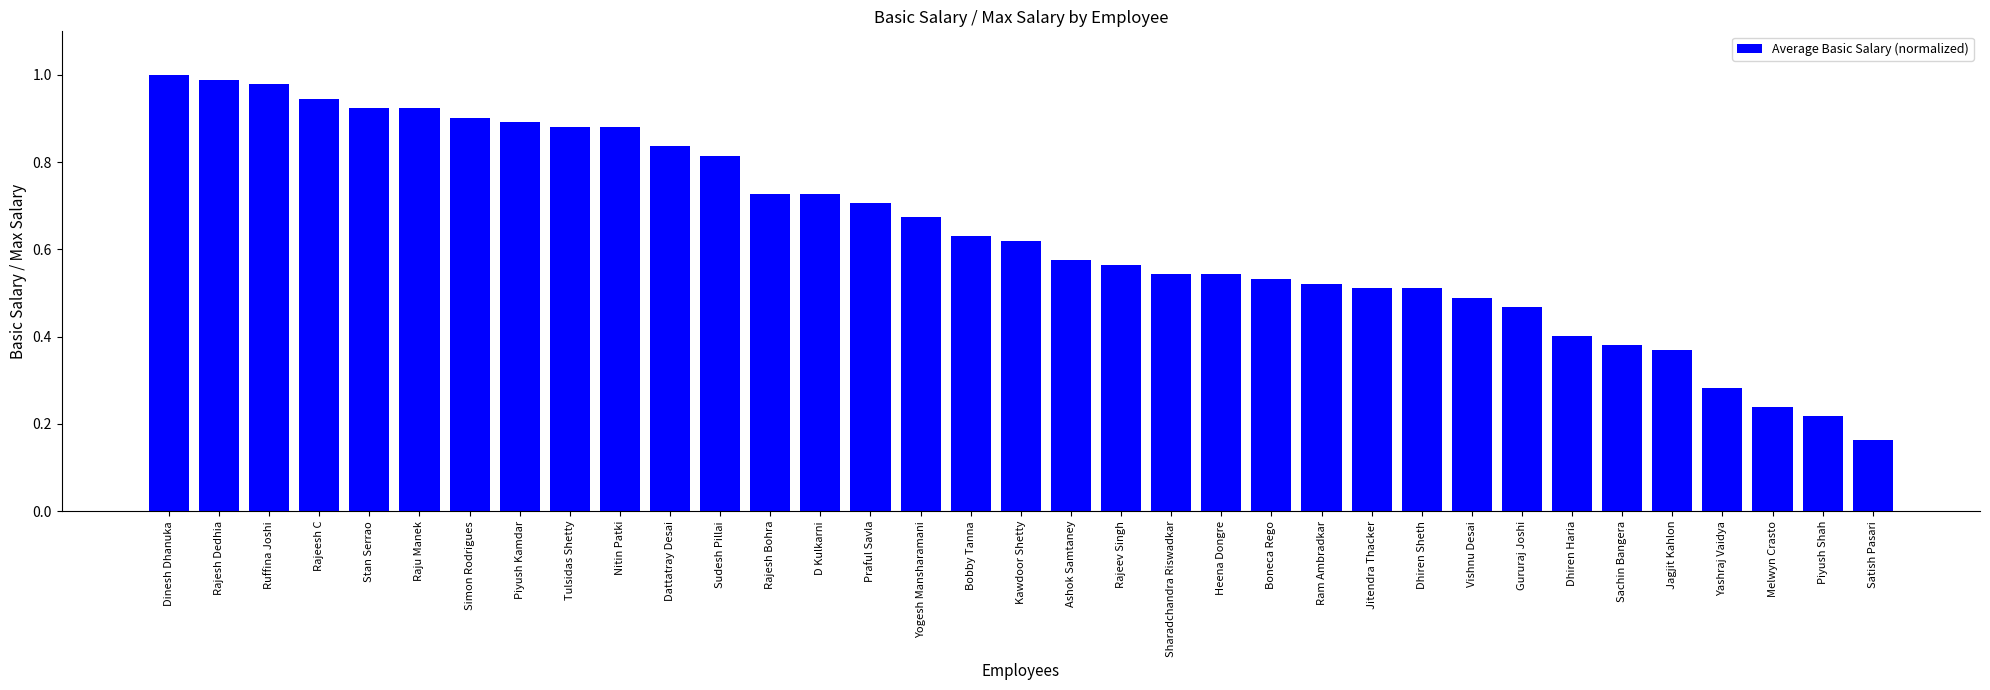

Between Praful Savla and D Kulkarni, which is larger?

D Kulkarni